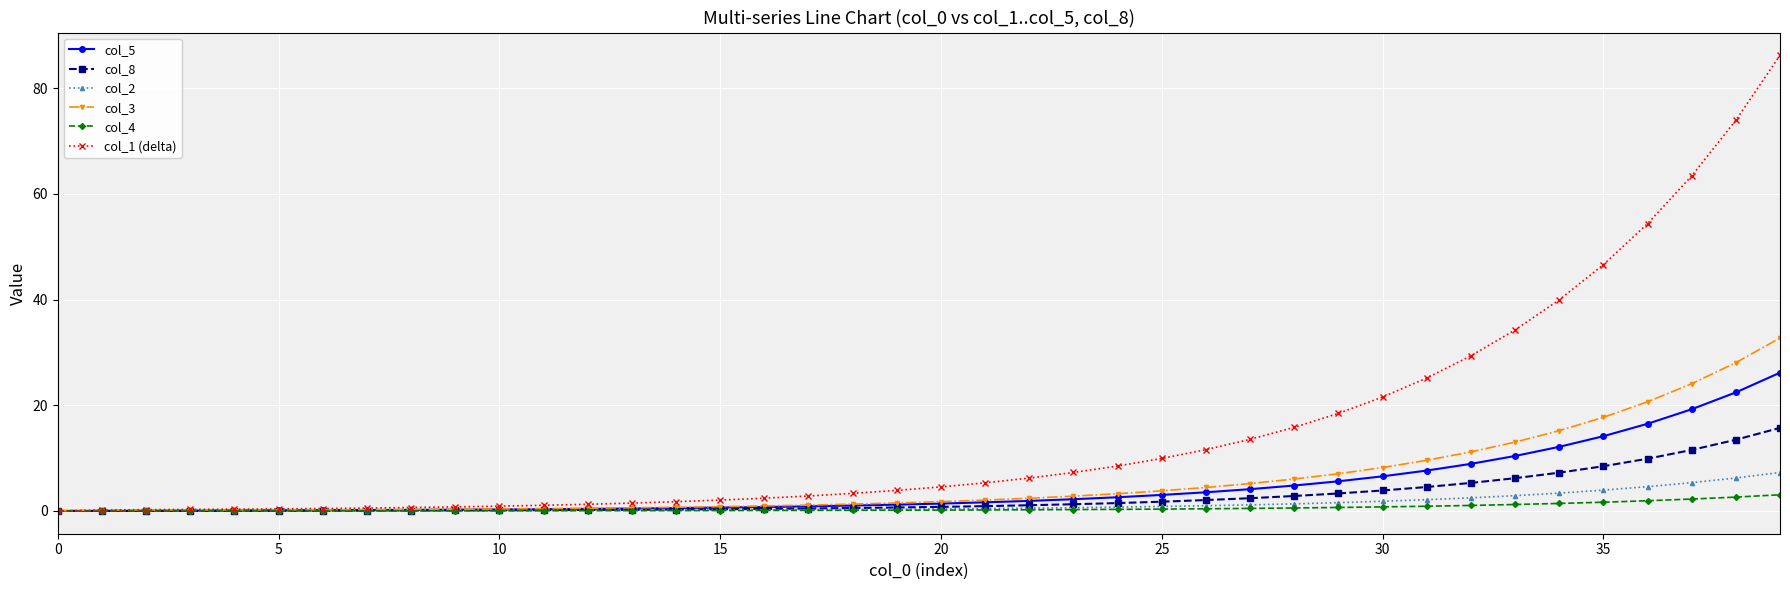

What is the difference between the second highest and minimum values in the col_8 series?

13.5